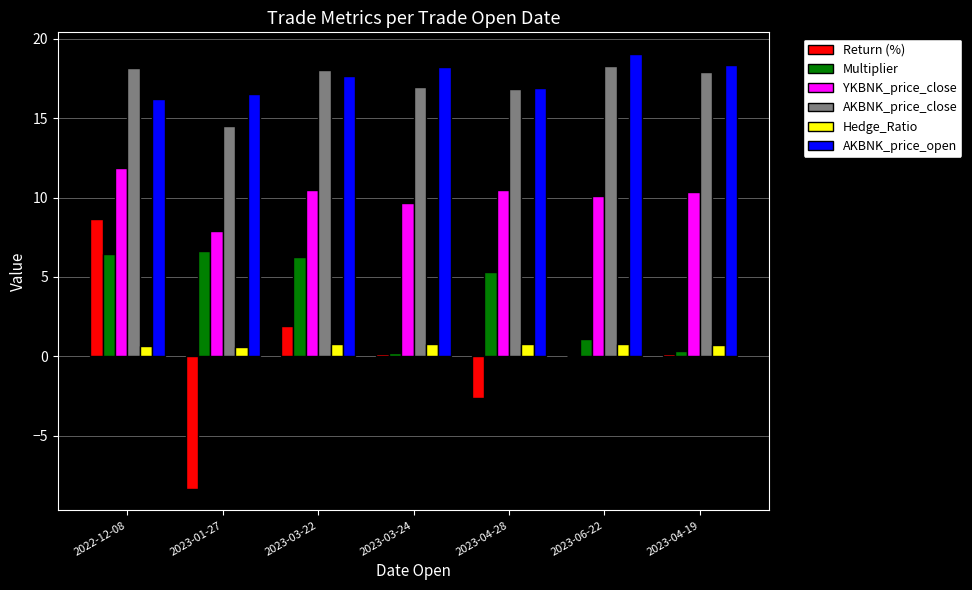

How many data points does each series have?

7